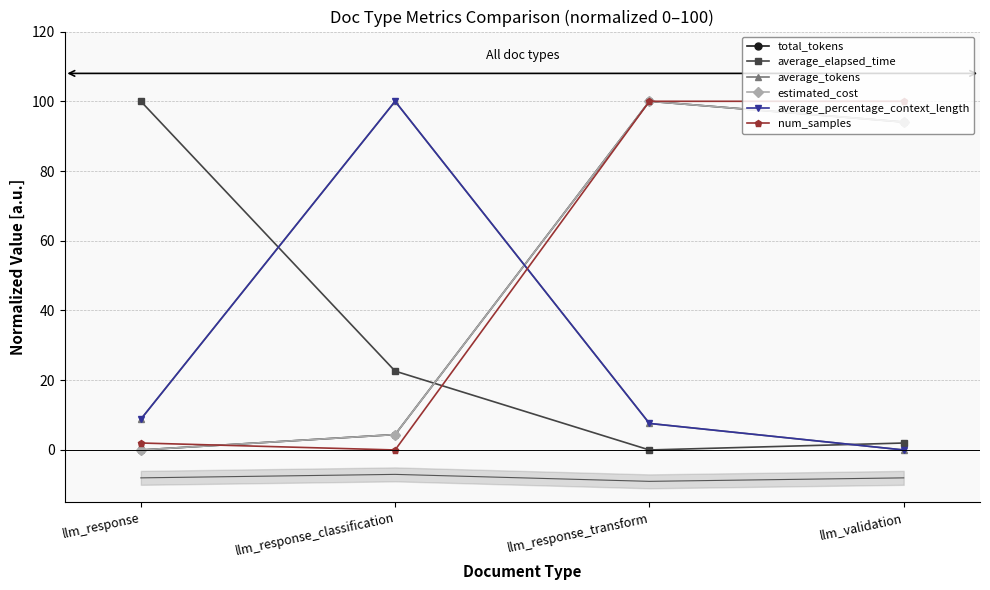

At which category does average_tokens reach its first local peak?

llm_response_classification